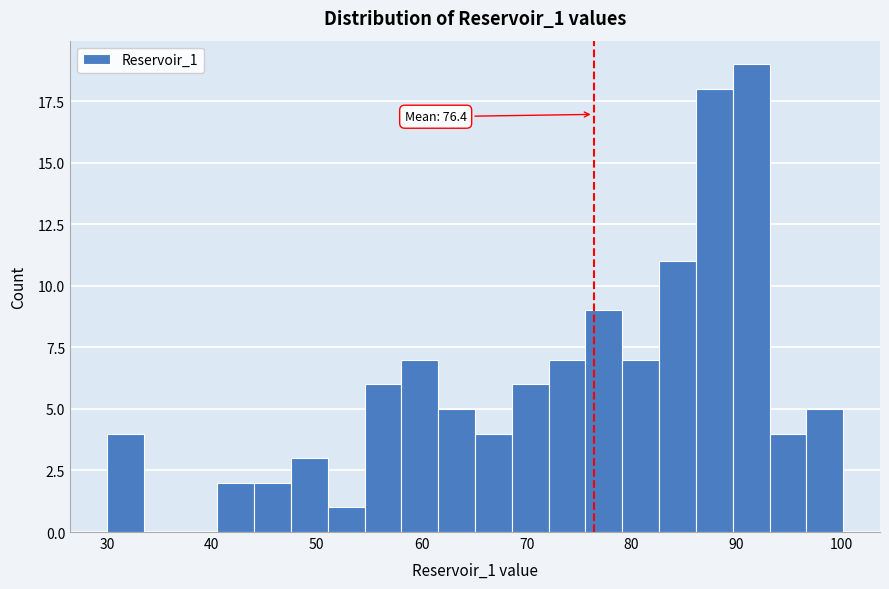

Read against the x-axis, roughly where is the centre of the tallest bar?

91